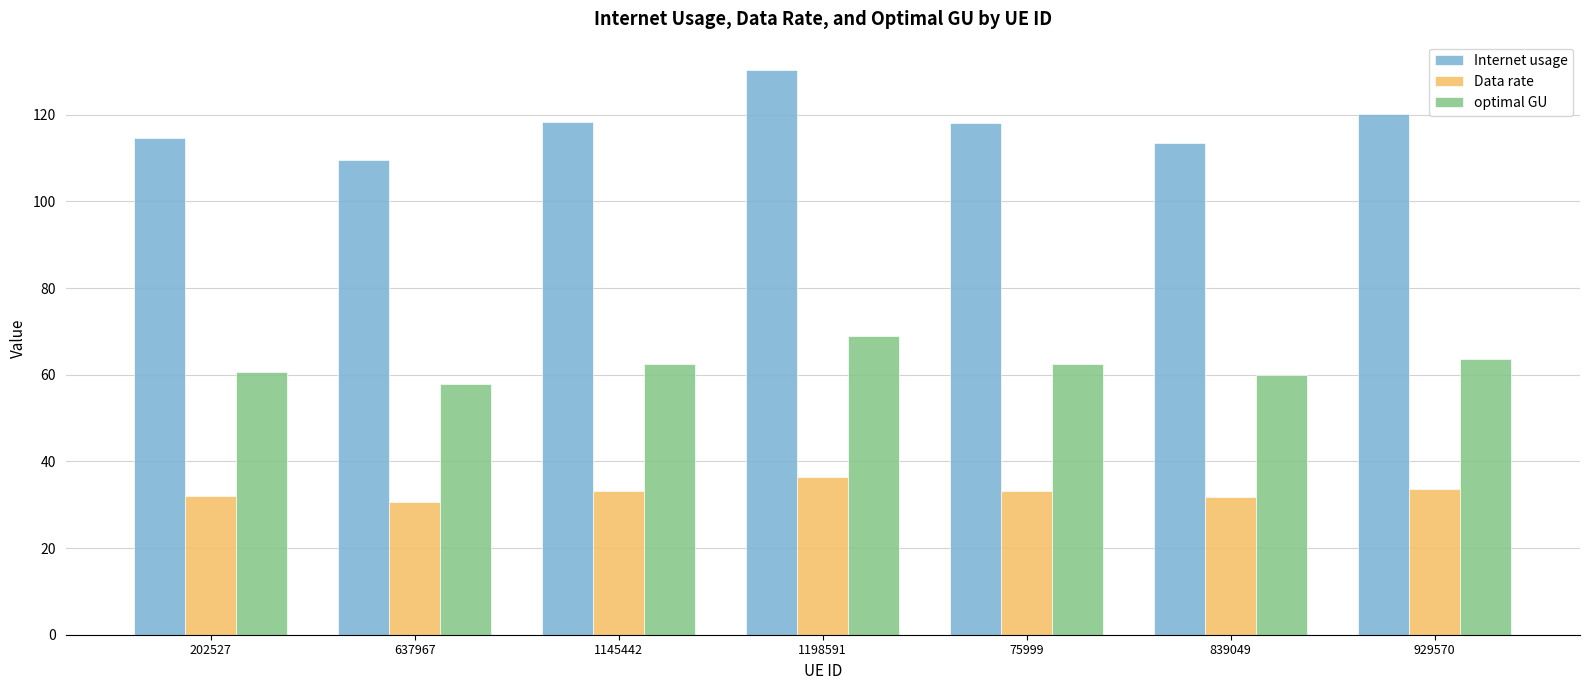

What is the difference between the maximum and second lowest values in the Data rate series?

4.7